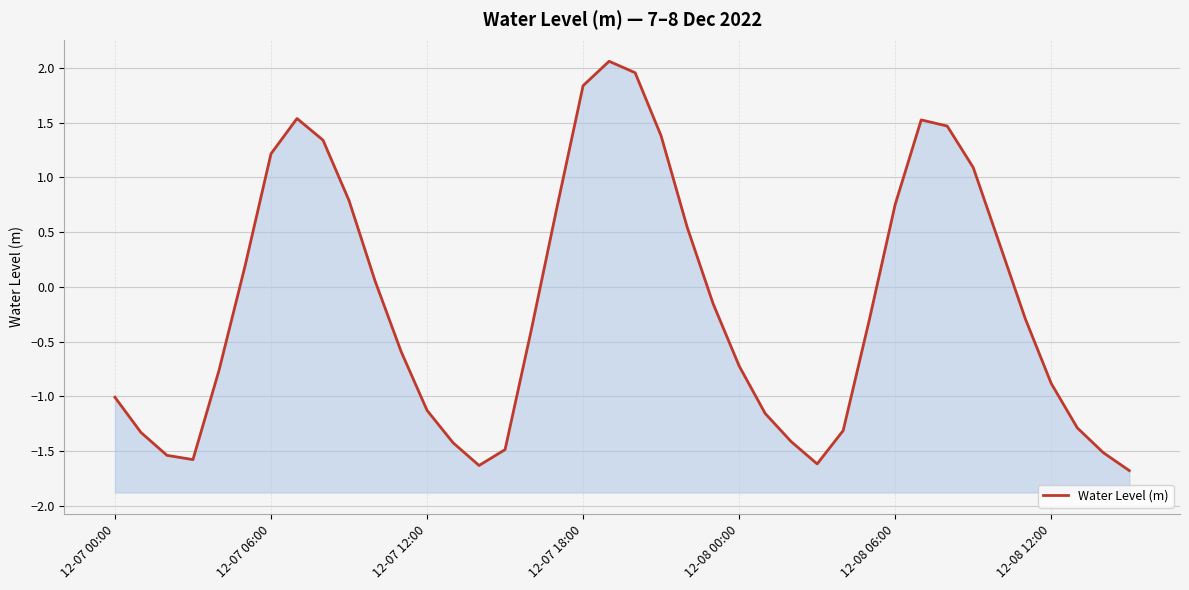

What is the average value?

-0.2